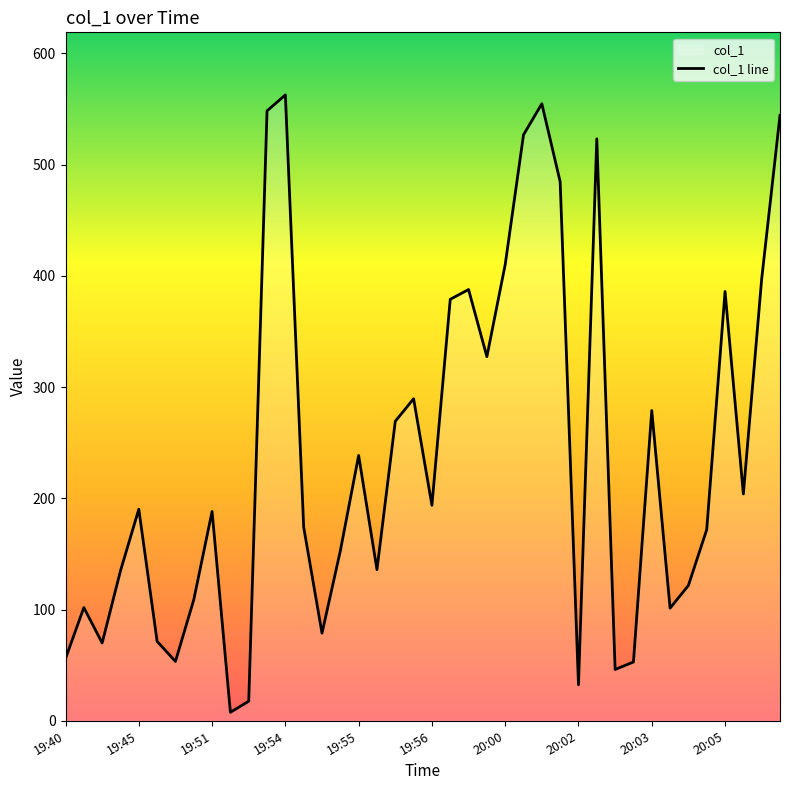

True or false: the data shows 147.6 at 20:03.

False